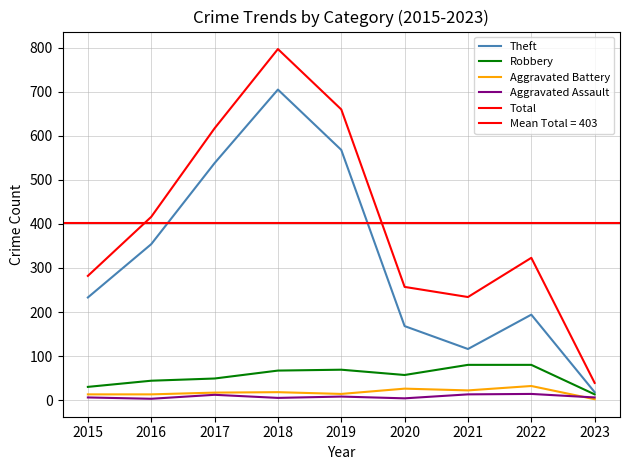

What is the total value across all series at 2018?

1592